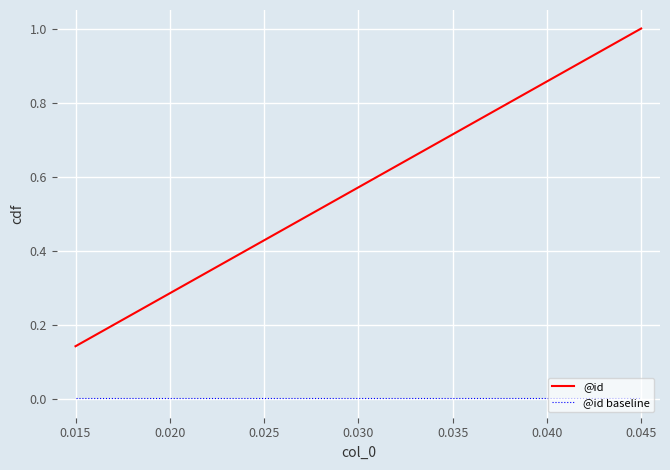

Which series has the largest total across all categories?

@id